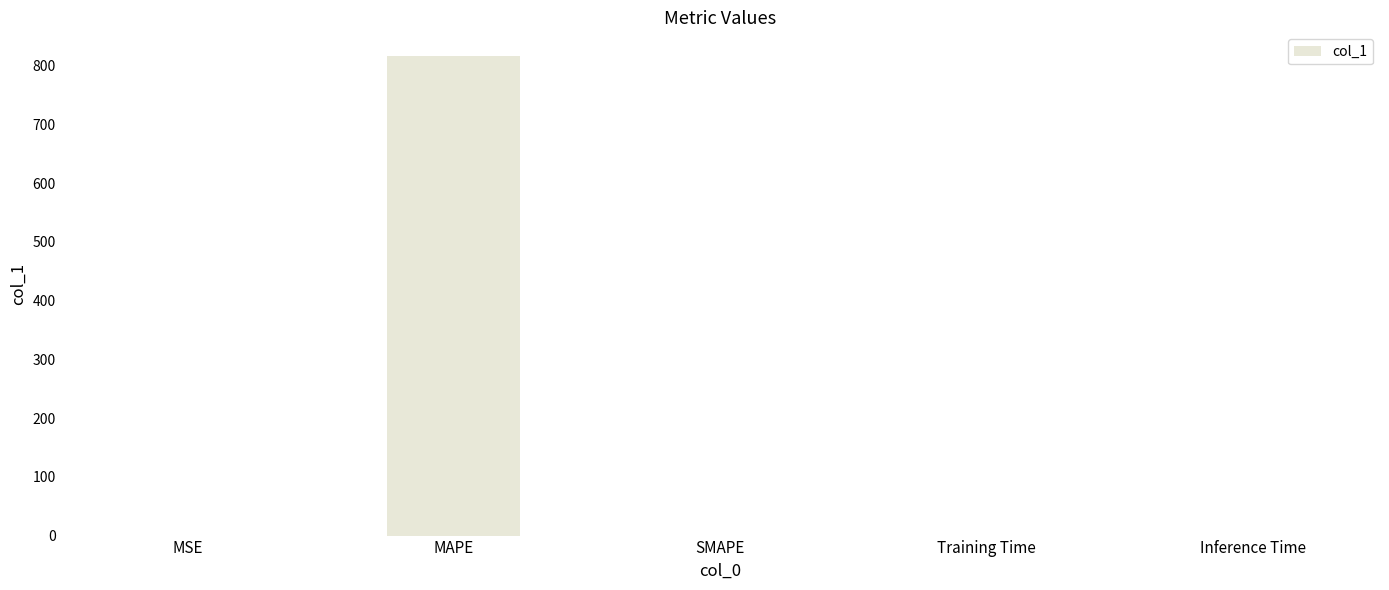

What is the approximate value at MAPE?

816.2